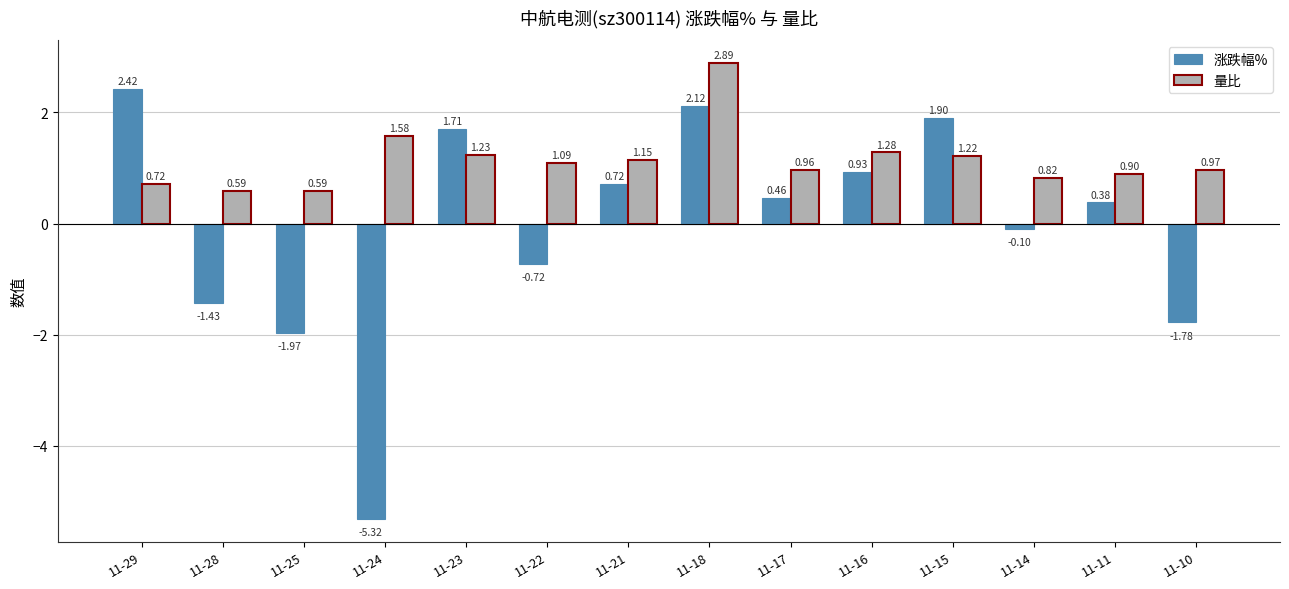

Is the value of 涨跌幅% at 11-22 greater than the value of 量比 at 11-18?

No